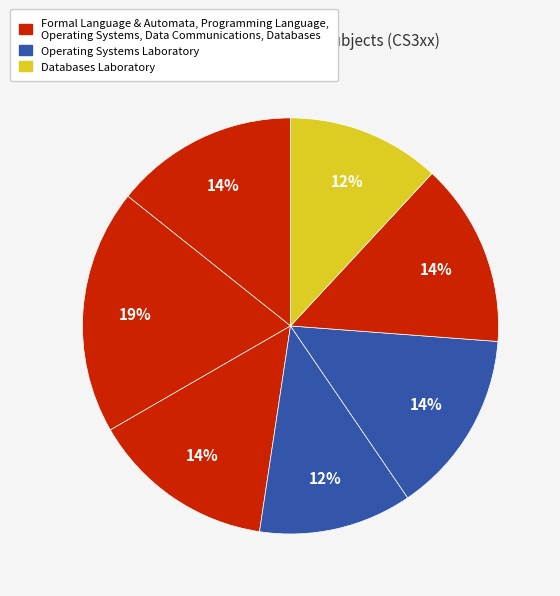

How many segments does this pie chart have?

7